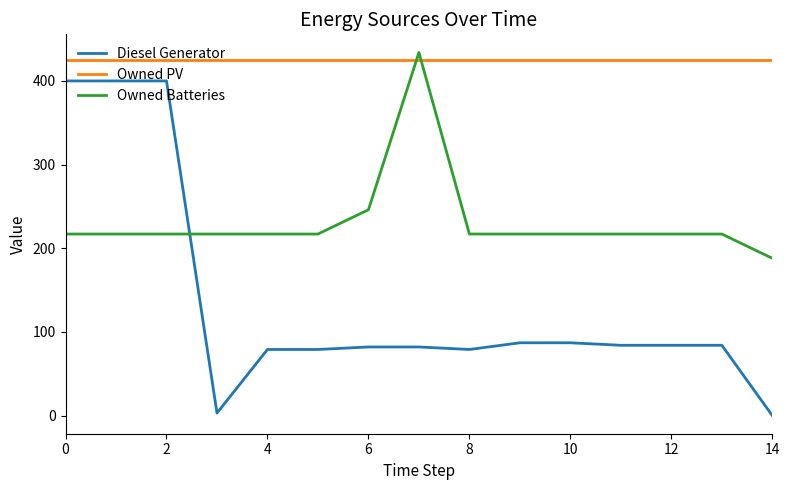

Reading right to left, transcribe all the data shown in this chart.

Diesel Generator: 0	84	84	84	87	87	79	82	82	79	79	3	400	400	400
Owned PV: 425	425	425	425	425	425	425	425	425	425	425	425	425	425	425
Owned Batteries: 188	217	217	217	217	217	217	434	246	217	217	217	217	217	217